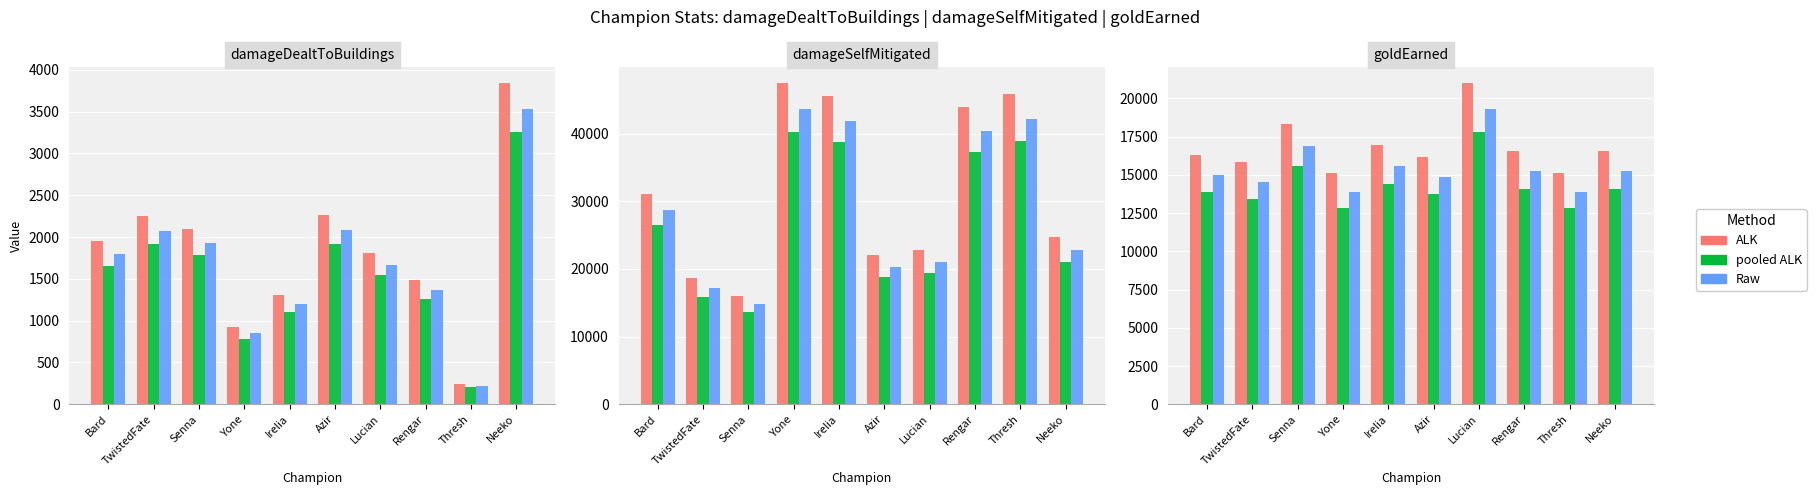

What are all the series names shown in the legend?

ALK, pooled ALK, Raw